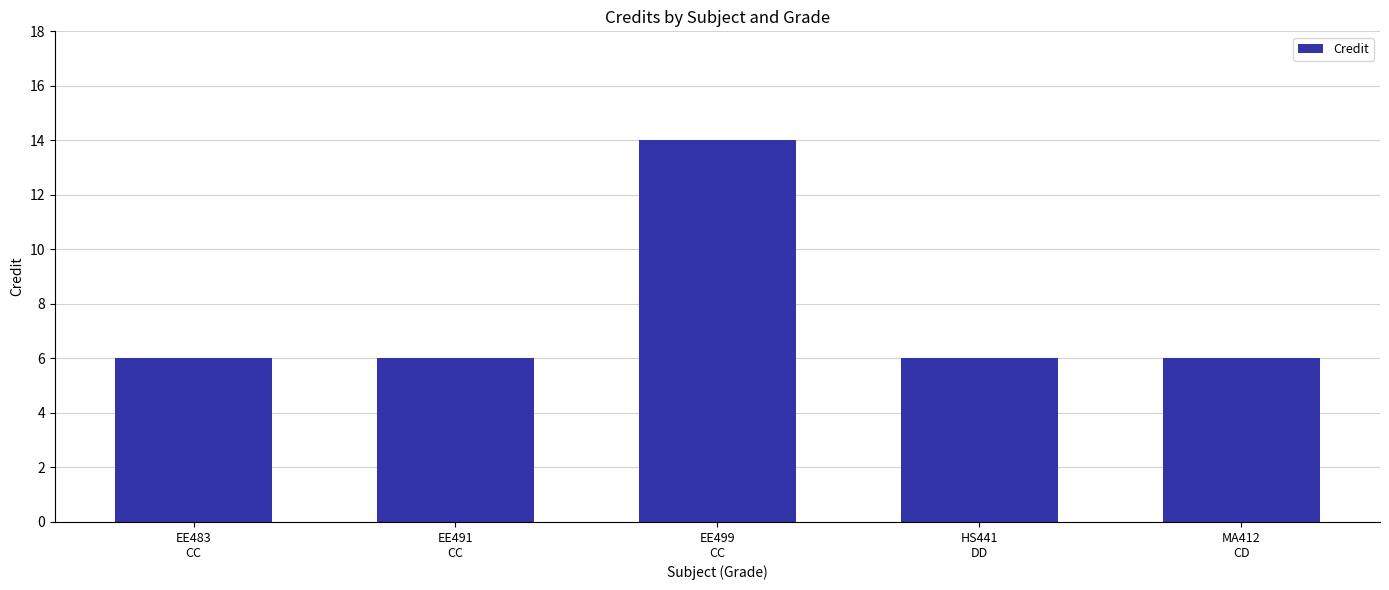

Reading left to right, extract all data points from this chart.

EE483
CC=6	EE491
CC=6	EE499
CC=14	HS441
DD=6	MA412
CD=6